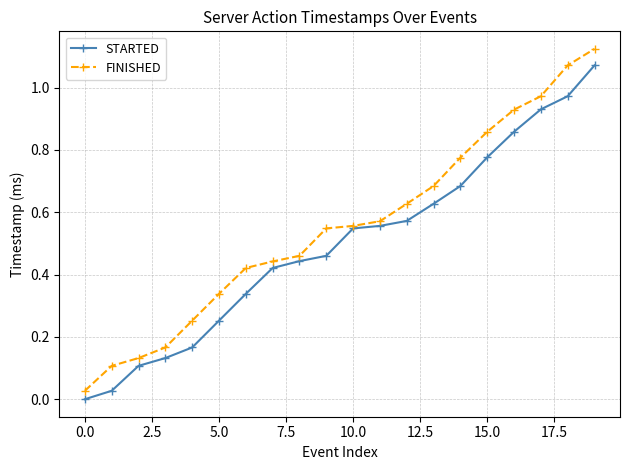

True or false: FINISHED has more than 2 interior local peaks.

False